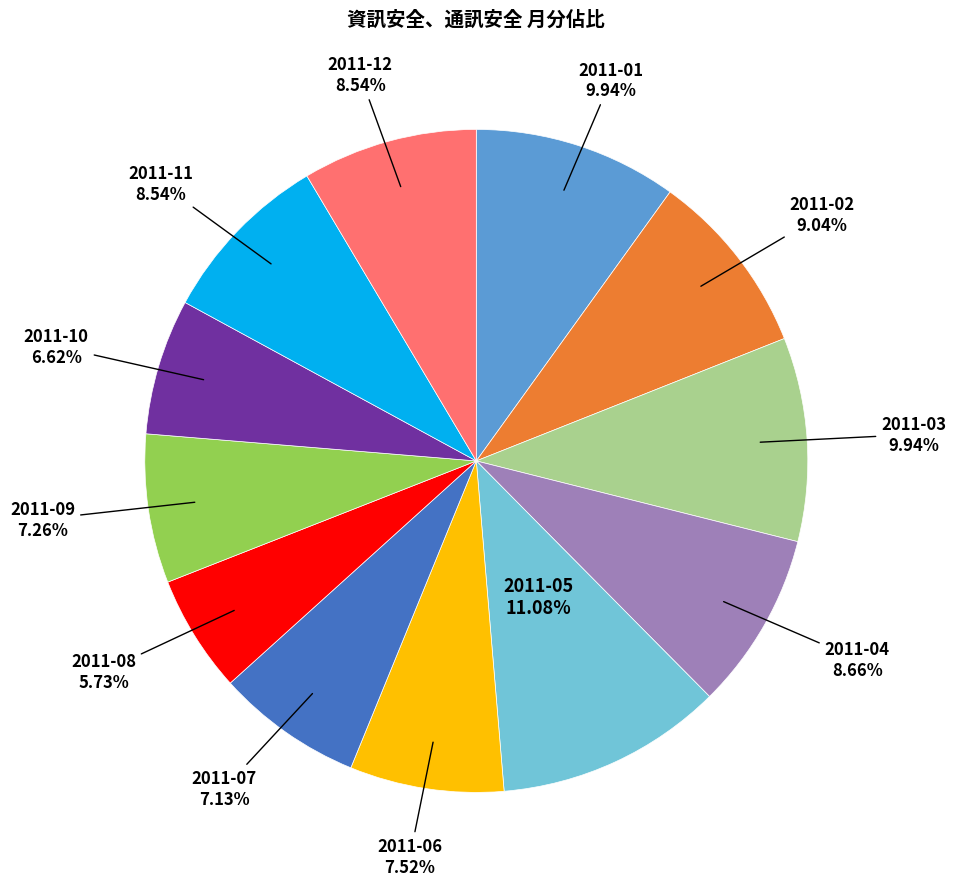

Is there any slice that represents more than half of the pie?

No